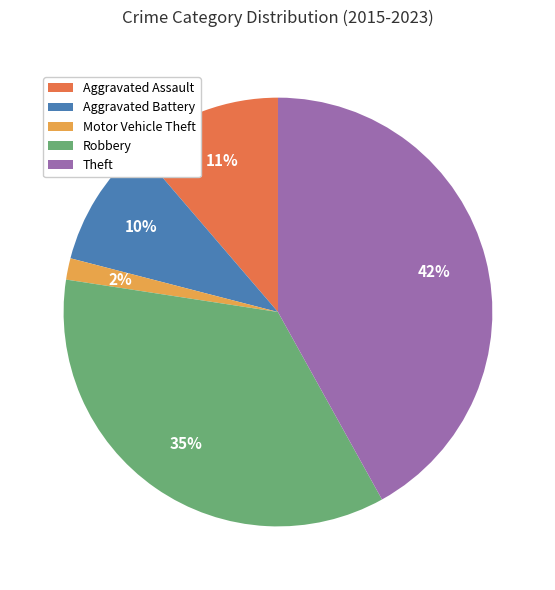

Is there any slice that represents more than half of the pie?

No